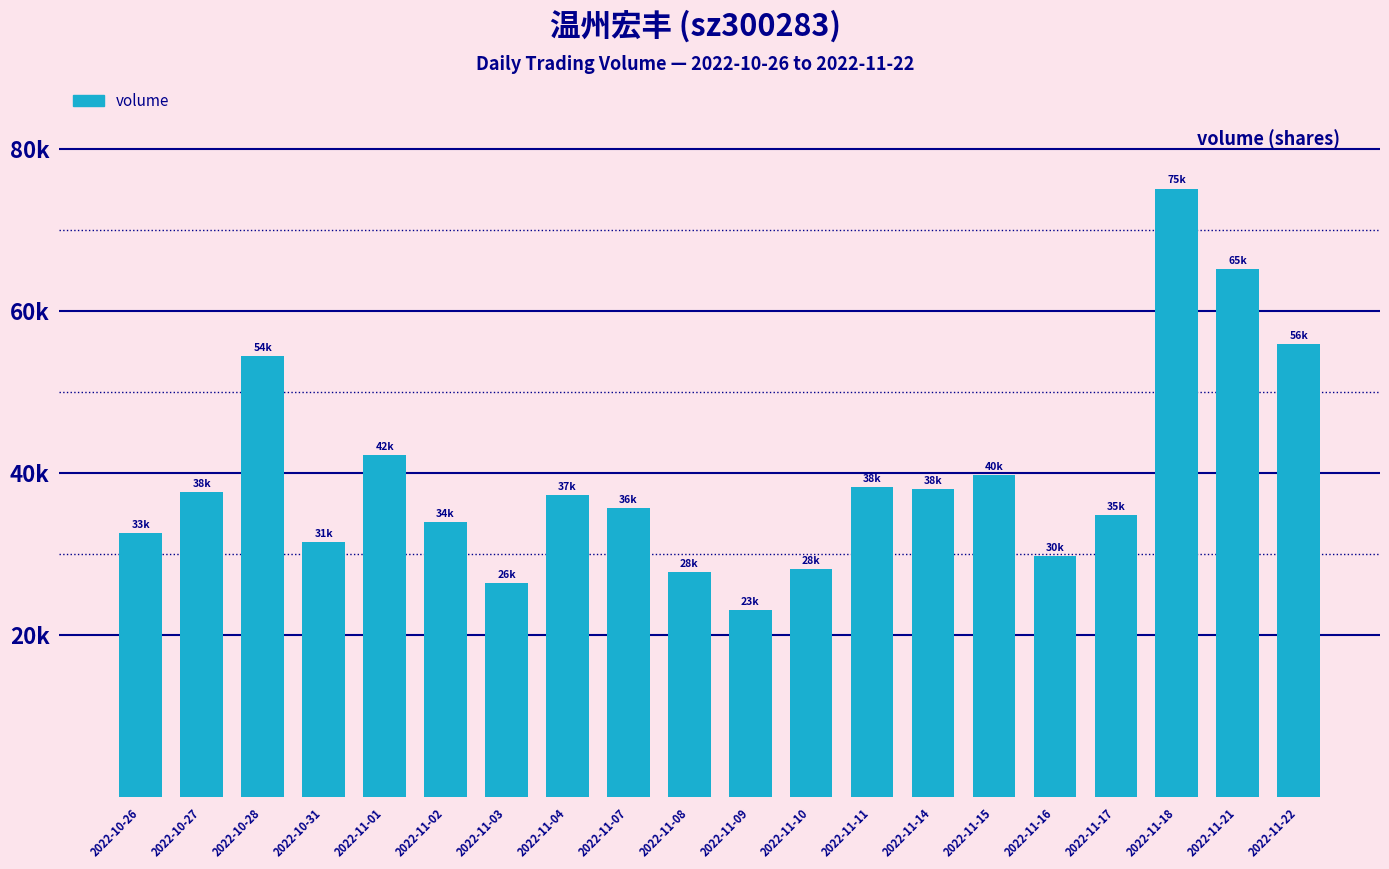

What is the change in value from 2022-11-18 to 2022-11-21?

-9884